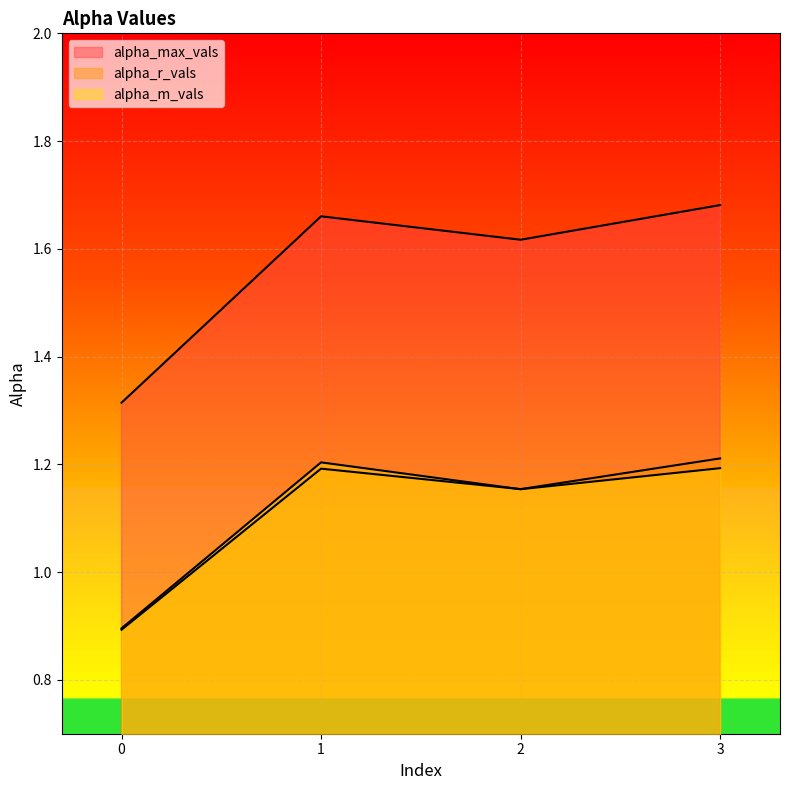

What is the greatest value displayed?

1.7